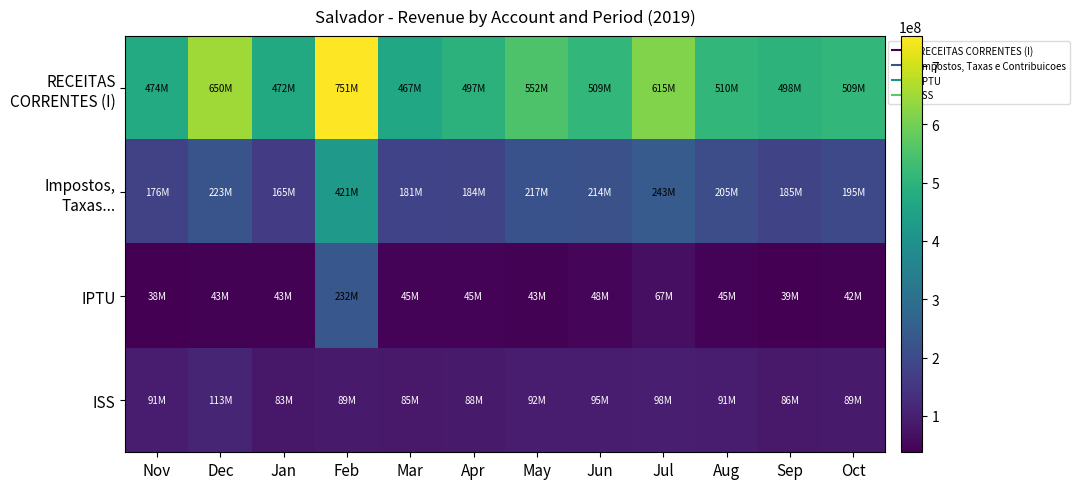

What is the total value across all series at Sep?

808554592.7